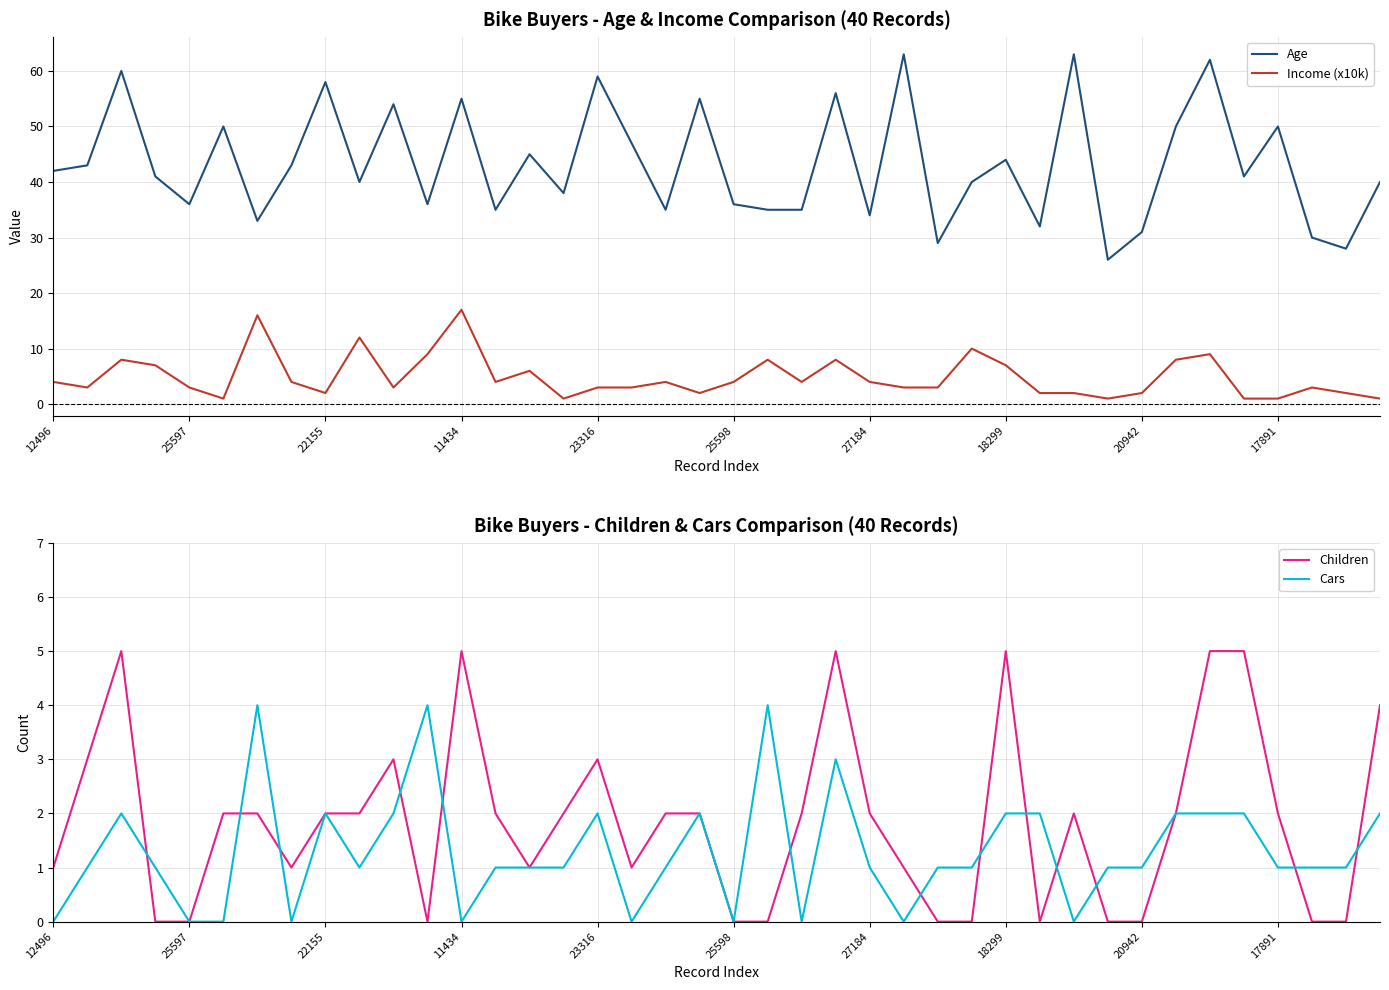

Is it true that Cars equals 1 at 11434?

False